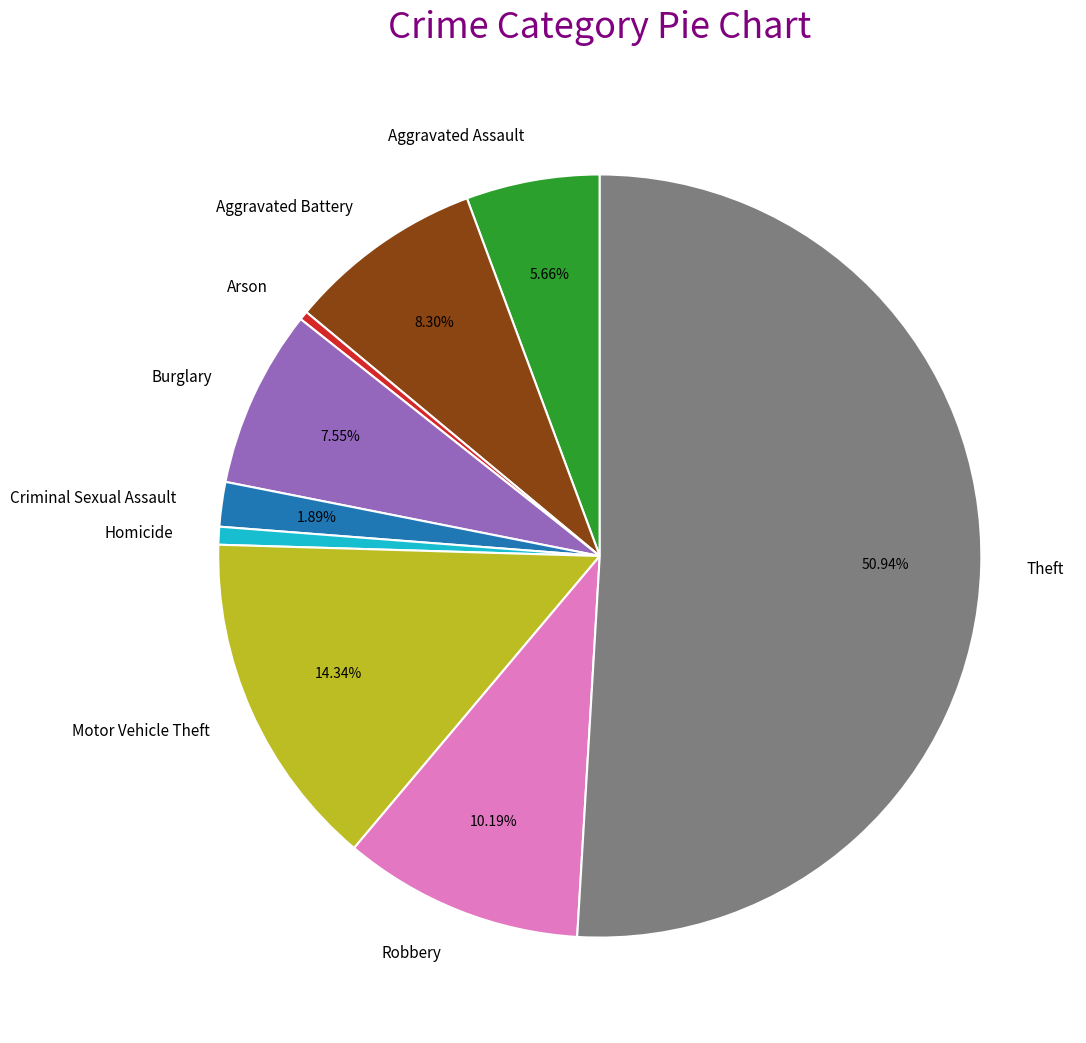

Count the number of slices in the pie.

9